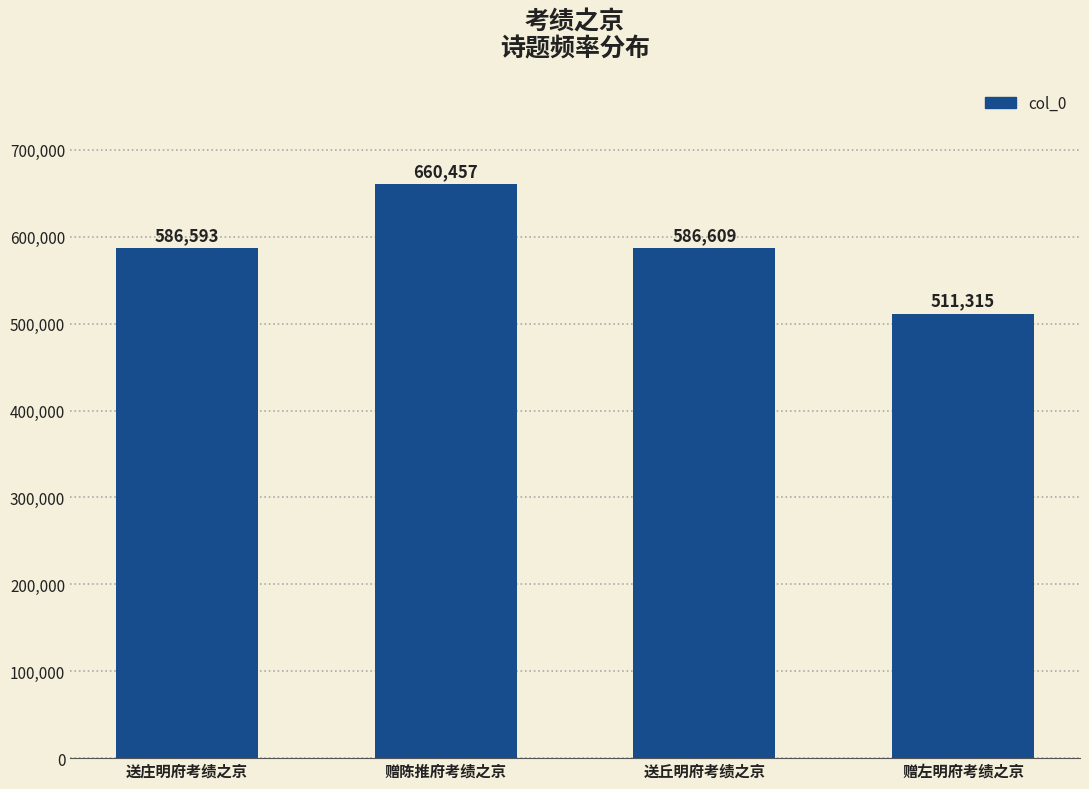

List the labels in order of value, smallest first.

赠左明府考绩之京, 送庄明府考绩之京, 送丘明府考绩之京, 赠陈推府考绩之京